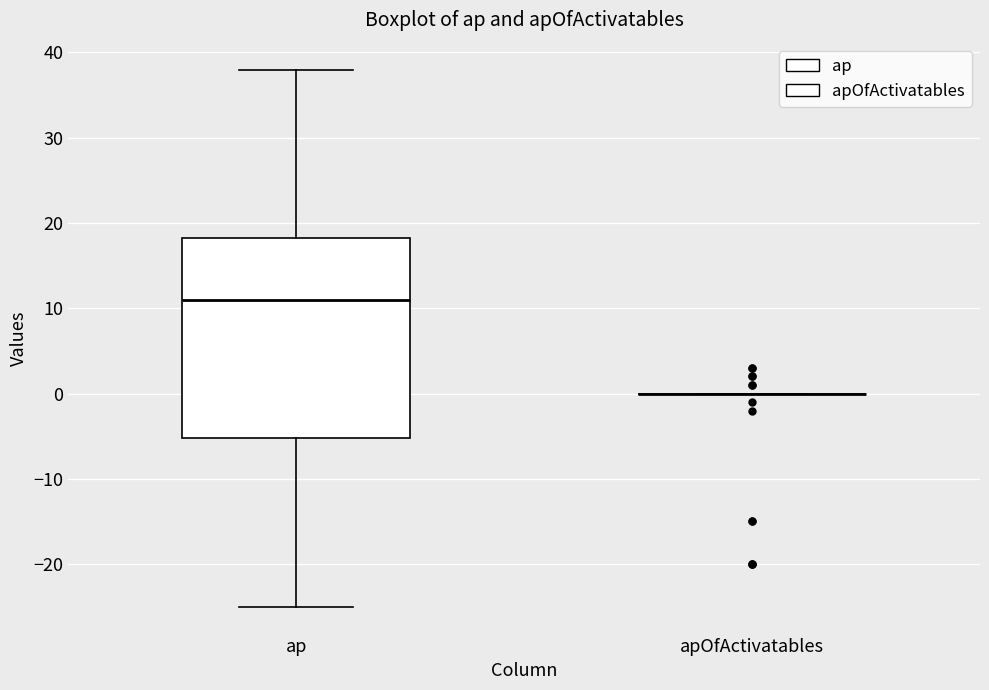

Comparing the boxes themselves (not the whiskers), which one is the tallest?

ap